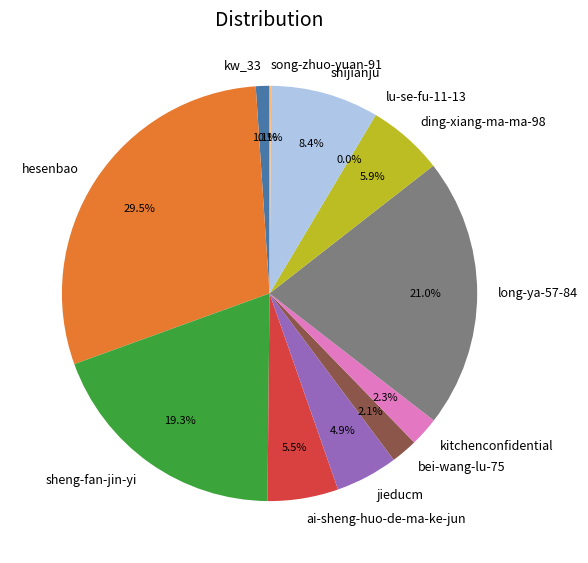

What is the largest slice in the pie chart?

hesenbao